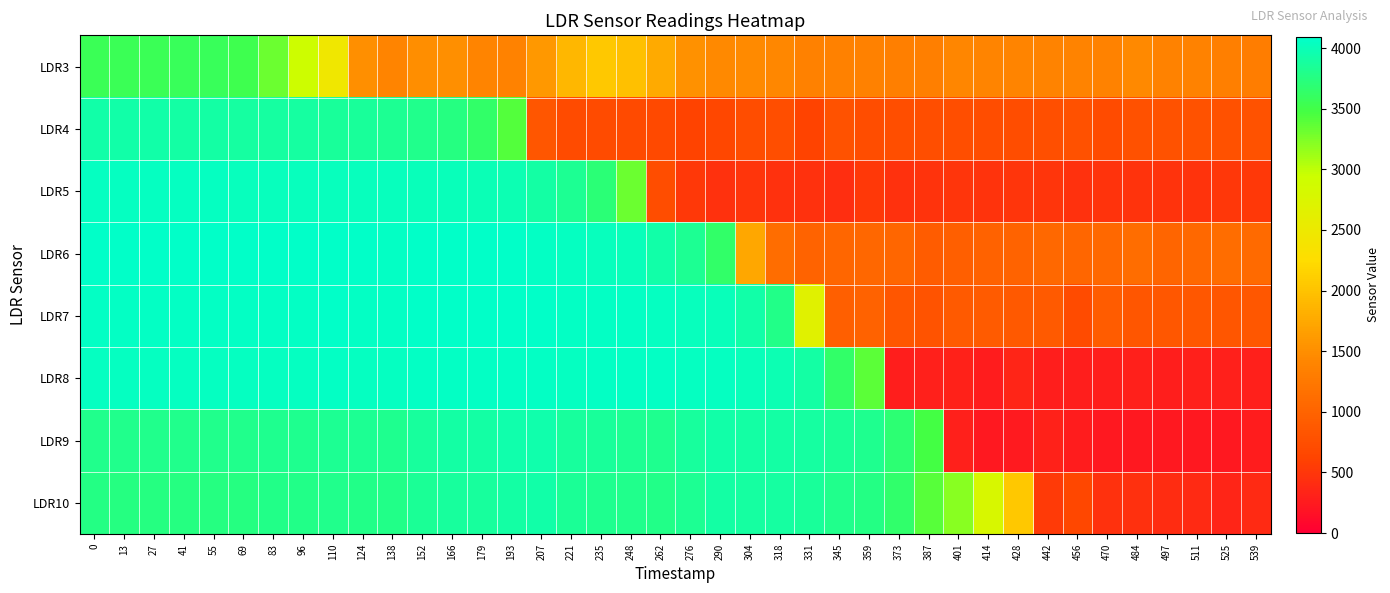

Reading left to right, extract all data points from this chart.

LDR3: 0=3566	13=3559	27=3564	41=3577	55=3568	69=3526	83=3320	96=2923	110=2453	124=1511	138=1398	152=1499	166=1509	179=1392	193=1369	207=1585	221=1888	235=2049	248=1978	262=1766	276=1520	290=1453	304=1466	318=1424	331=1355	345=1351	359=1347	373=1329	387=1340	401=1422	414=1403	428=1393	442=1389	456=1383	470=1360	484=1442	497=1374	511=1375	525=1329	539=1311
LDR4: 0=3935	13=3922	27=3920	41=3917	55=3912	69=3900	83=3897	96=3888	110=3868	124=3858	138=3831	152=3802	166=3752	179=3647	193=3417	207=844	221=709	235=719	248=693	262=675	276=621	290=664	304=733	318=740	331=609	345=787	359=727	373=747	387=741	401=739	414=734	428=720	442=766	456=770	470=715	484=783	497=788	511=784	525=771	539=790
LDR5: 0=4039	13=4036	27=4034	41=4032	55=4032	69=4030	83=4030	96=4031	110=4031	124=4029	138=4021	152=4014	166=4008	179=3998	193=3976	207=3909	221=3827	235=3701	248=3324	262=727	276=516	290=459	304=489	318=453	331=448	345=418	359=512	373=458	387=467	401=486	414=478	428=488	442=484	456=462	470=467	484=479	497=473	511=476	525=504	539=513
LDR6: 0=4068	13=4066	27=4065	41=4065	55=4064	69=4066	83=4066	96=4064	110=4065	124=4064	138=4061	152=4064	166=4065	179=4065	193=4064	207=4054	221=4036	235=4023	248=4004	262=3923	276=3827	290=3632	304=1738	318=1114	331=999	345=1032	359=1042	373=1034	387=926	401=954	414=986	428=1006	442=1070	456=1028	470=1067	484=1106	497=1019	511=1062	525=1115	539=1084
LDR7: 0=4059	13=4059	27=4059	41=4061	55=4058	69=4058	83=4060	96=4060	110=4064	124=4060	138=4060	152=4065	166=4070	179=4069	193=4072	207=4072	221=4063	235=4060	248=4057	262=4044	276=4031	290=4001	304=3920	318=3786	331=2665	345=956	359=989	373=847	387=814	401=885	414=907	428=872	442=891	456=716	470=912	484=839	497=859	511=861	525=838	539=856
LDR8: 0=4041	13=4039	27=4040	41=4039	55=4038	69=4039	83=4043	96=4041	110=4048	124=4046	138=4044	152=4055	166=4058	179=4056	193=4061	207=4063	221=4047	235=4054	248=4056	262=4052	276=4046	290=4035	304=4006	318=3977	331=3908	345=3644	359=3380	373=283	387=297	401=313	414=271	428=339	442=287	456=283	470=286	484=292	497=282	511=295	525=296	539=288
LDR9: 0=3805	13=3797	27=3796	41=3793	55=3793	69=3798	83=3822	96=3823	110=3838	124=3832	138=3822	152=3872	166=3904	179=3909	193=3943	207=3950	221=3881	235=3857	248=3835	262=3823	276=3878	290=3934	304=3909	318=3918	331=3900	345=3848	359=3819	373=3690	387=3475	401=299	414=232	428=247	442=316	456=256	470=236	484=229	497=234	511=230	525=237	539=259
LDR10: 0=3766	13=3756	27=3755	41=3752	55=3750	69=3754	83=3788	96=3783	110=3798	124=3791	138=3781	152=3841	166=3877	179=3884	193=3919	207=3929	221=3847	235=3816	248=3794	262=3785	276=3832	290=3904	304=3891	318=3894	331=3871	345=3798	359=3774	373=3653	387=3392	401=3205	414=2797	428=2057	442=534	456=662	470=452	484=440	497=409	511=394	525=340	539=399